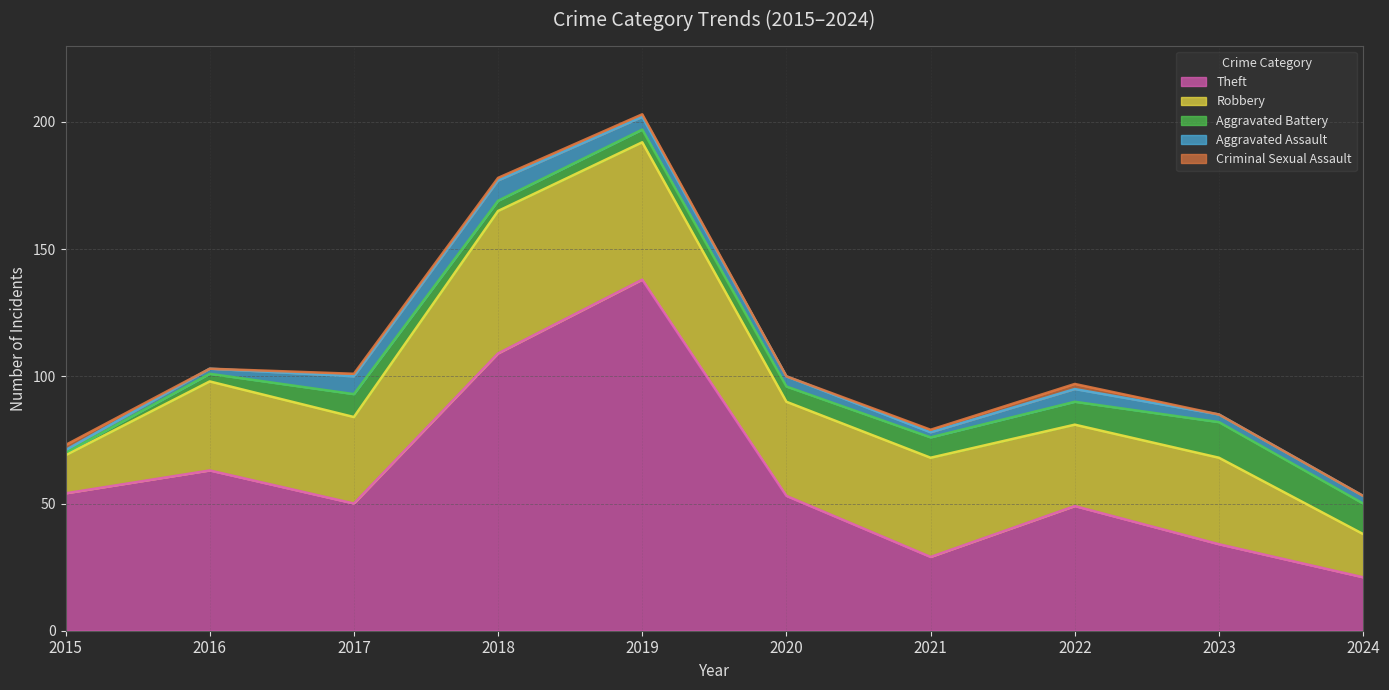

Which series has the largest total across all categories?

Theft